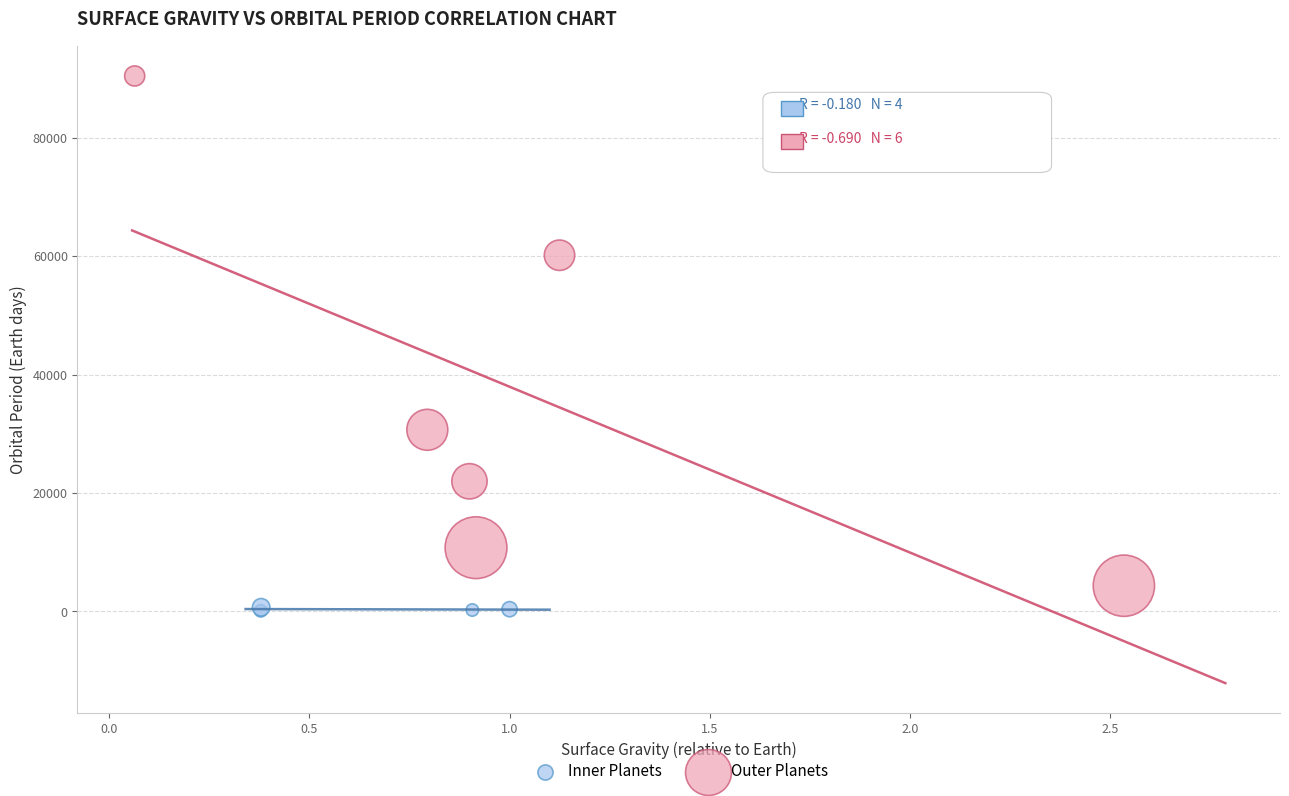

Which series contains the lowest Y value?

Inner Planets